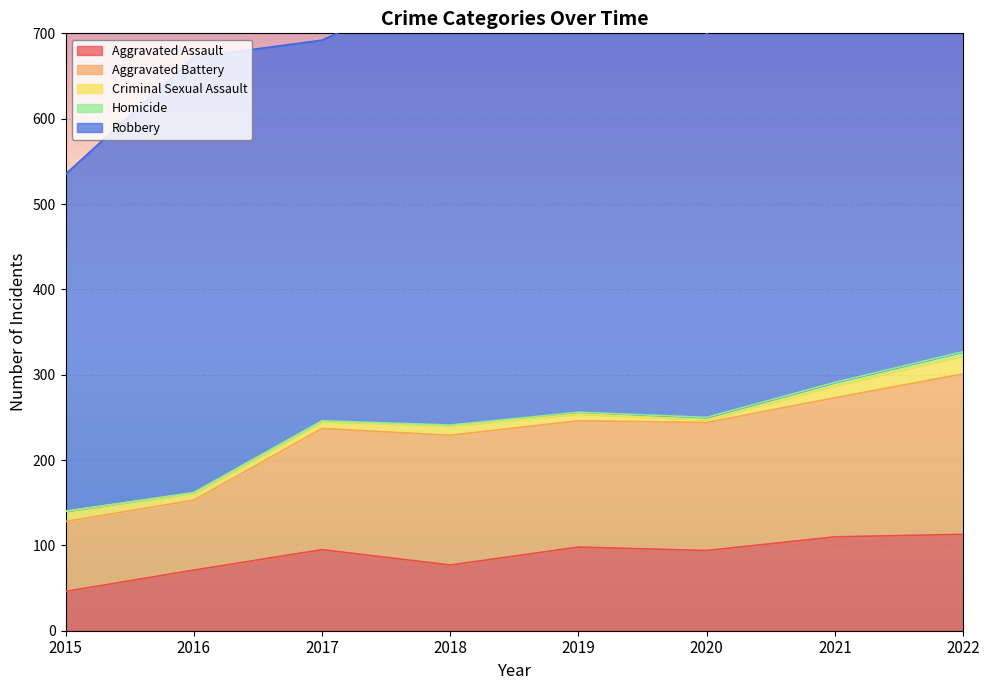

Reading left to right, what are all the values shown in this chart?

Aggravated Assault: 46	71	95	77	98	94	110	113
Aggravated Battery: 82	82	142	152	148	150	163	188
Criminal Sexual Assault: 12	8	8	11	8	3	14	21
Homicide: 0	1	1	1	2	3	4	5
Robbery: 395	510	446	519	591	450	484	490